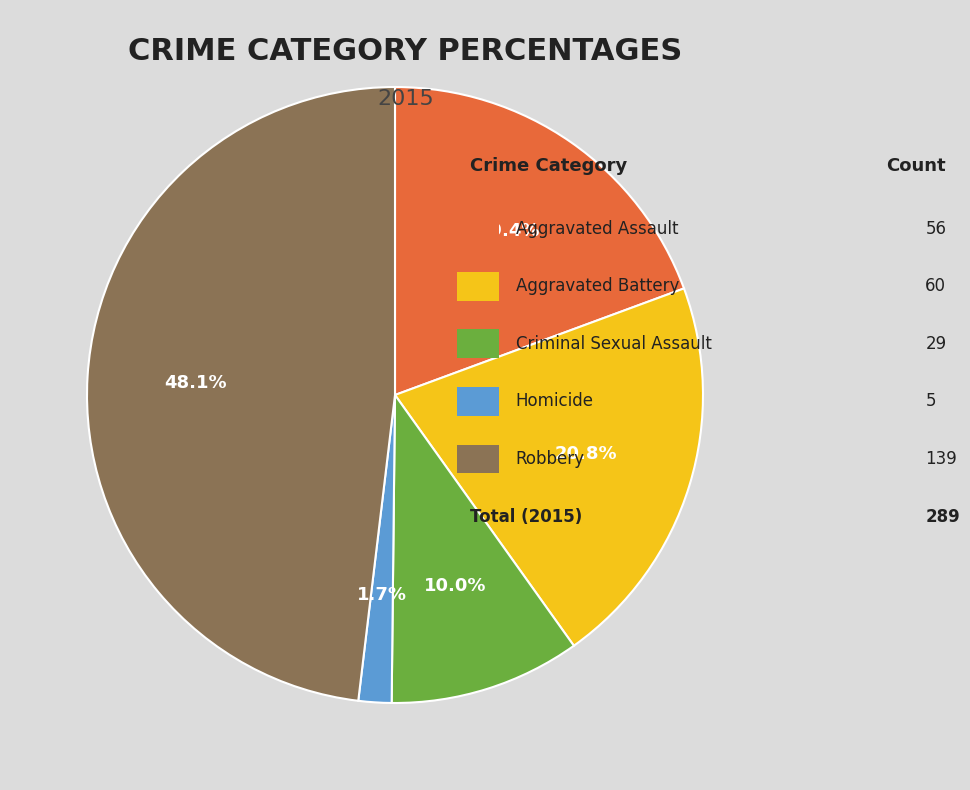

How many segments does this pie chart have?

5